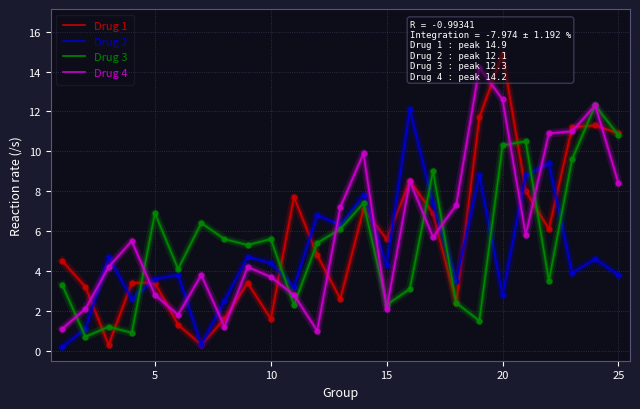

What is the maximum value for Drug 2?

12.1